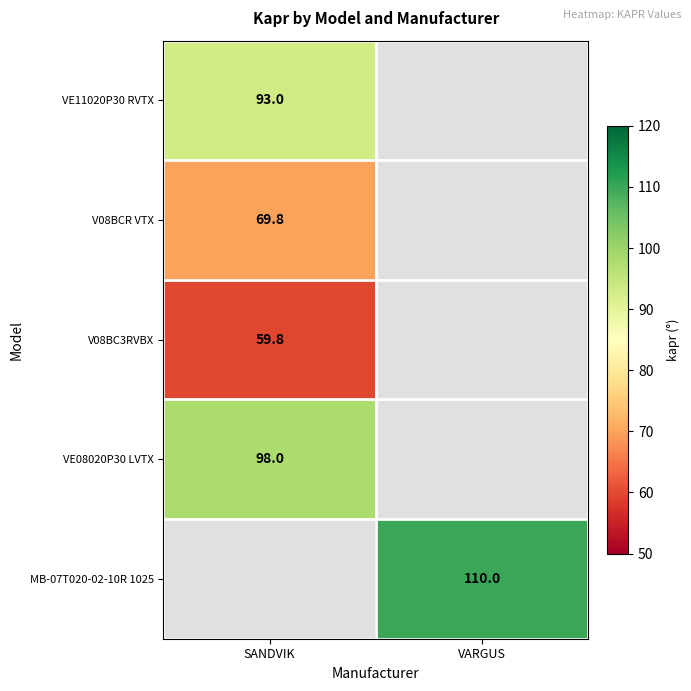

Is it true that V08BC3RVBX equals 97.6 at SANDVIK?

False